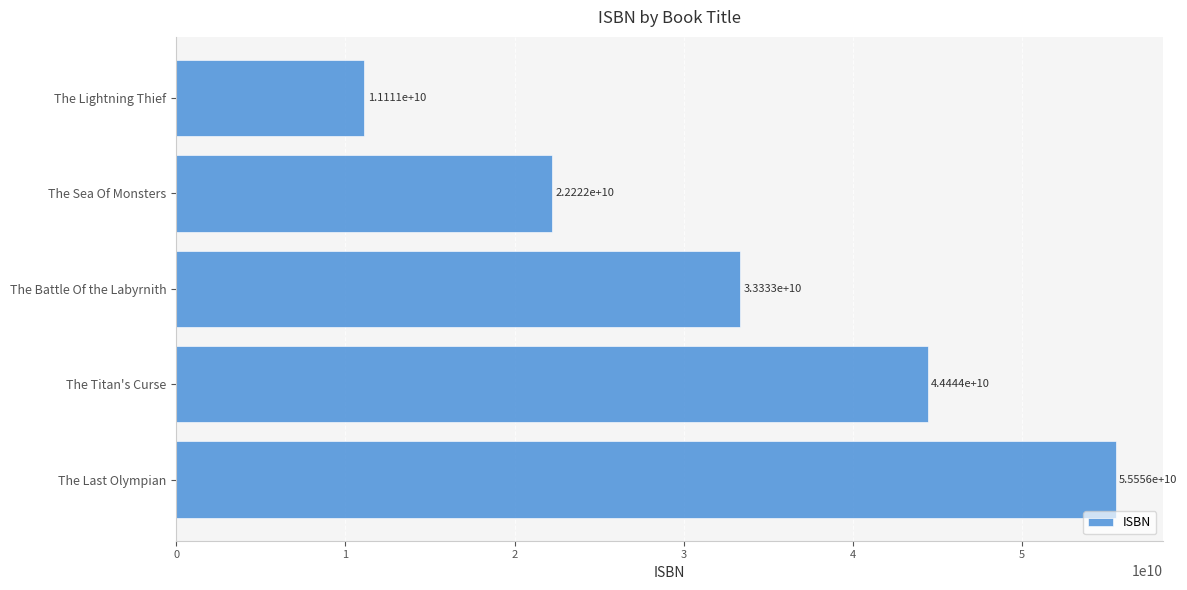

Between The Lightning Thief and The Titan's Curse, which is larger?

The Titan's Curse